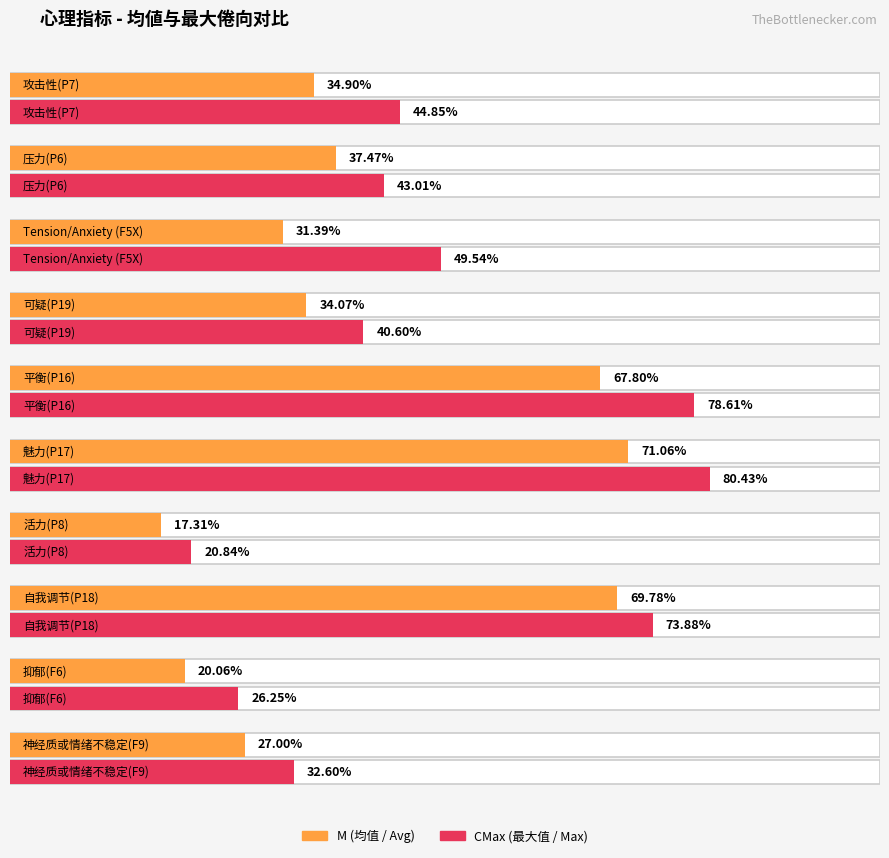

Which category has the lowest value in the M series?

活力(P8)